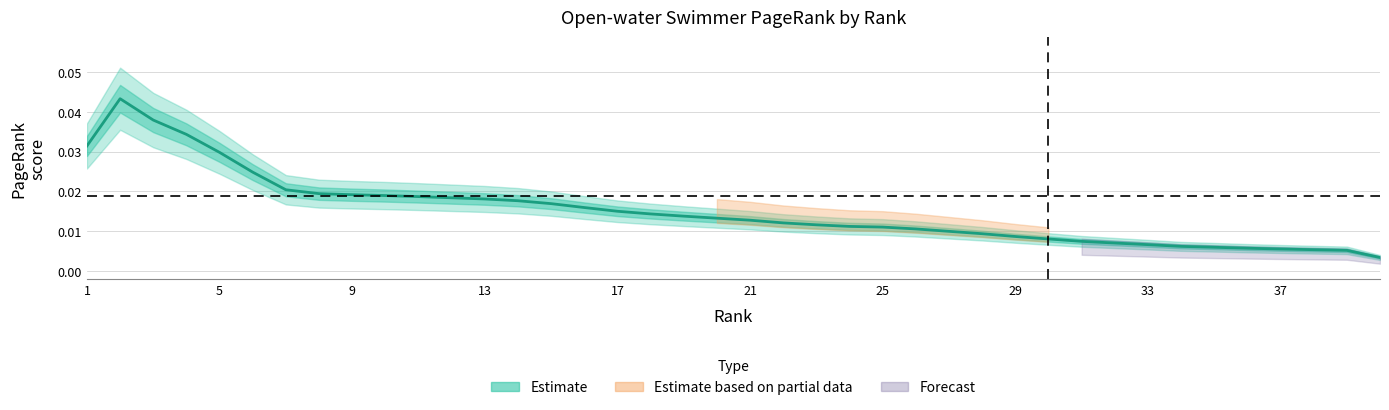

Does the chart have visible grid lines?

Yes